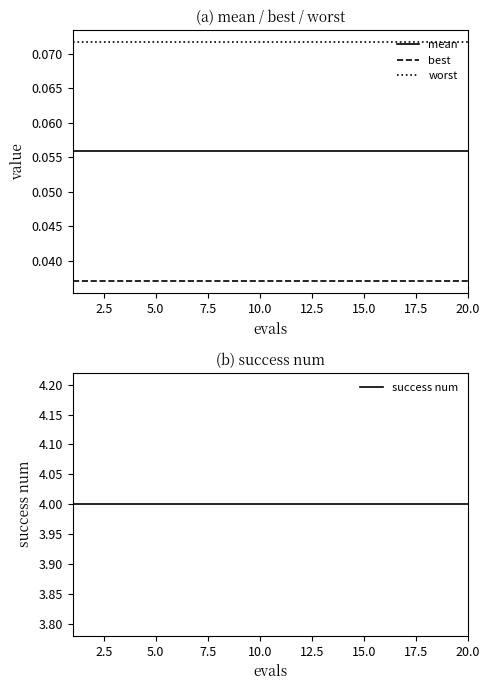

True or false: best and mean intersect in this chart.

False